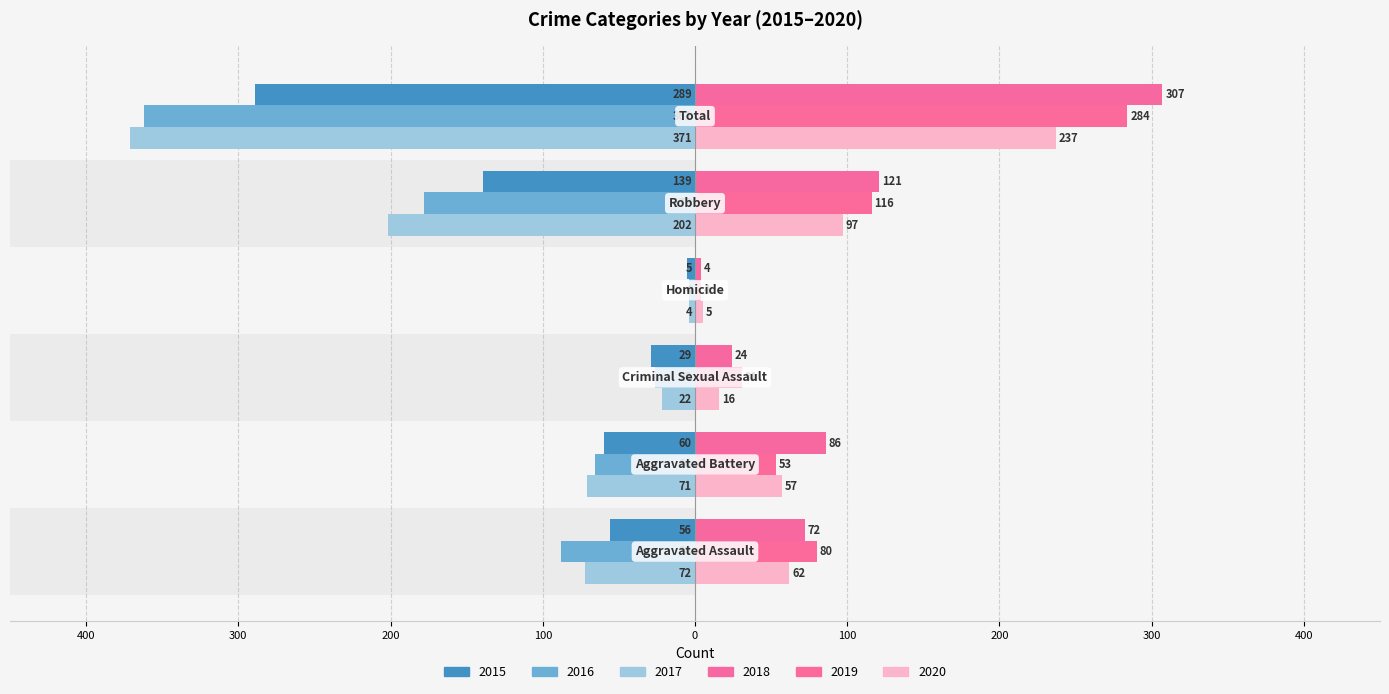

Between Homicide and Robbery, which series saw the biggest shift?

2017